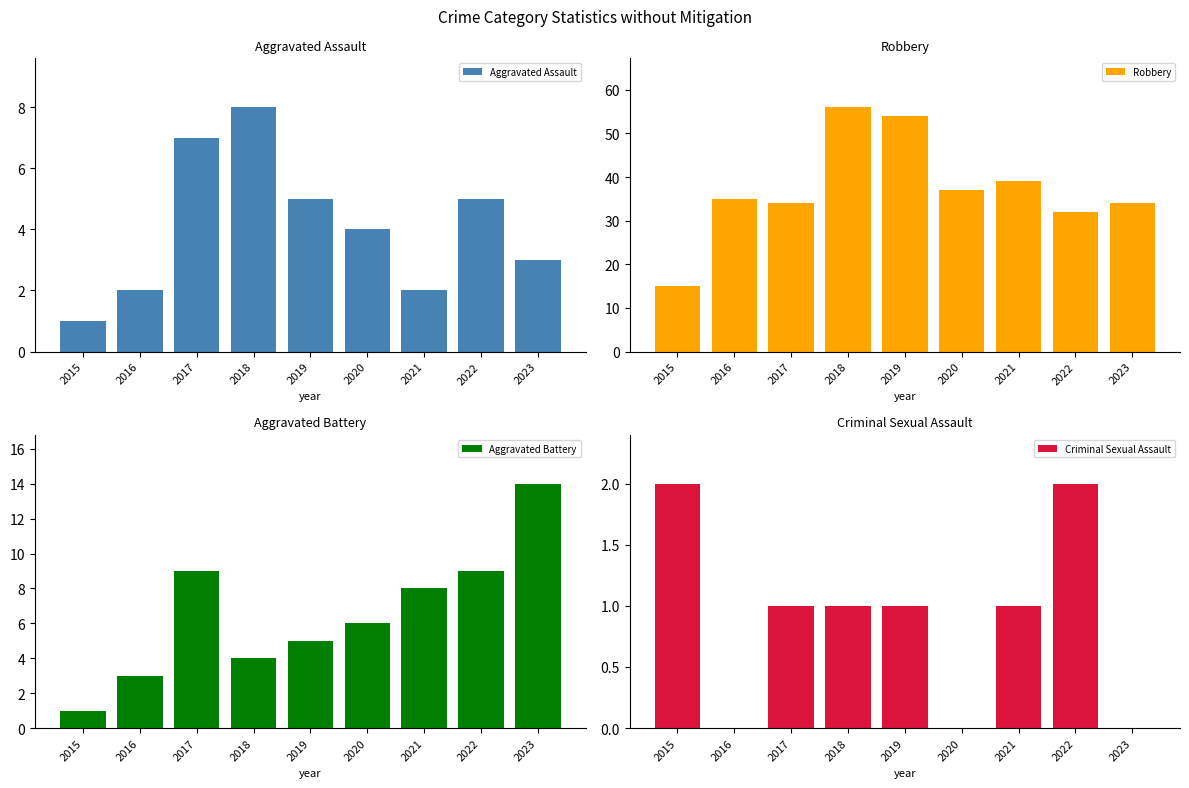

Reading right to left, extract all data points from this chart.

Aggravated Assault: 3	5	2	4	5	8	7	2	1
Robbery: 34	32	39	37	54	56	34	35	15
Aggravated Battery: 14	9	8	6	5	4	9	3	1
Criminal Sexual Assault: 0	2	1	0	1	1	1	0	2